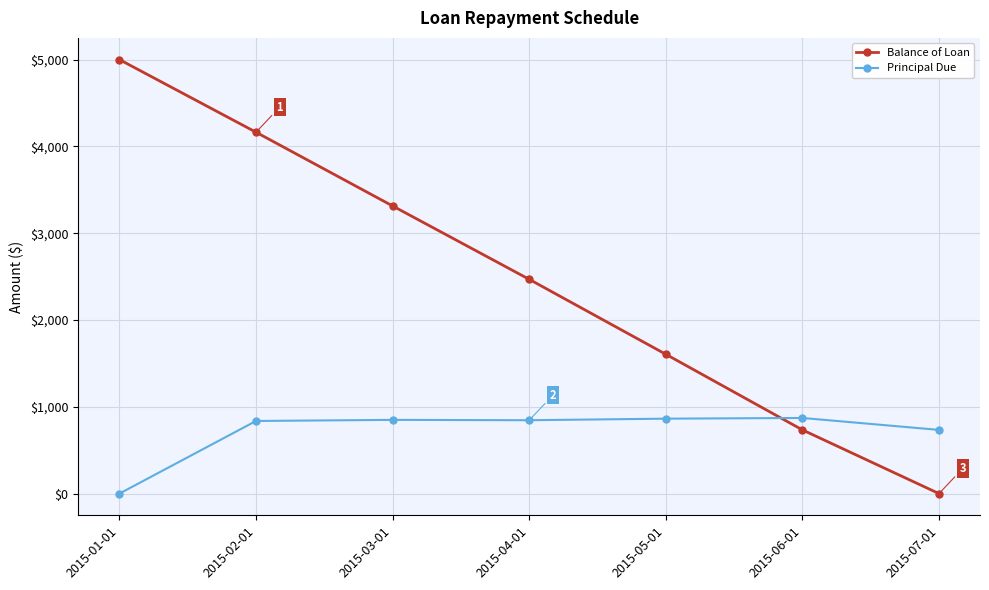

How many series are shown in this chart?

2